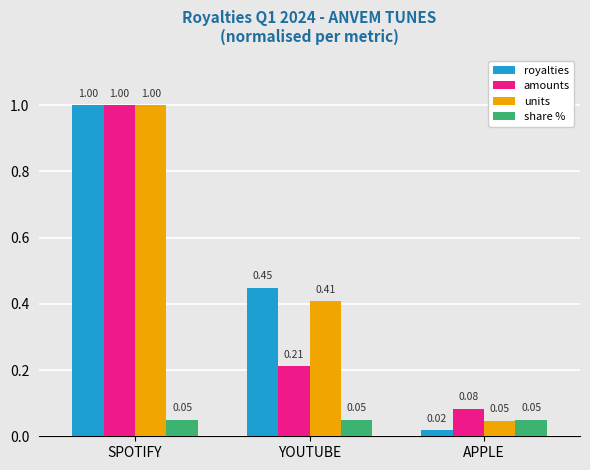

Which category has the lowest value in the amounts series?

APPLE